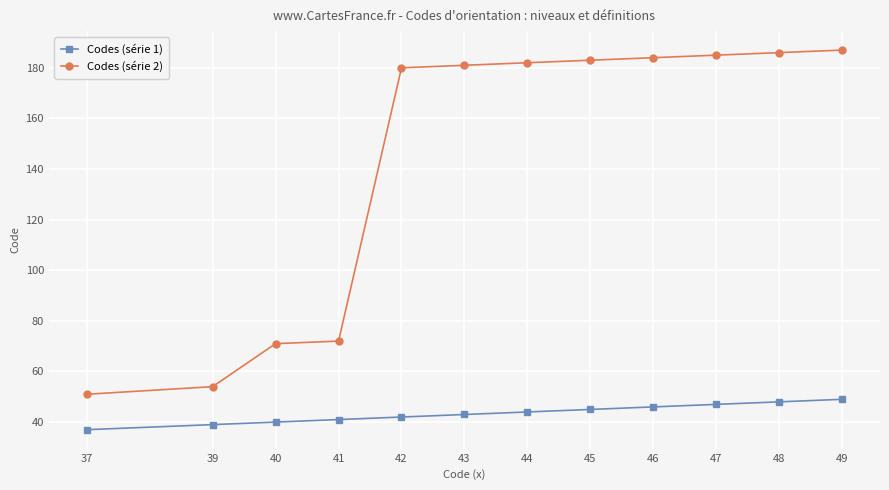

How many series are shown in this chart?

2